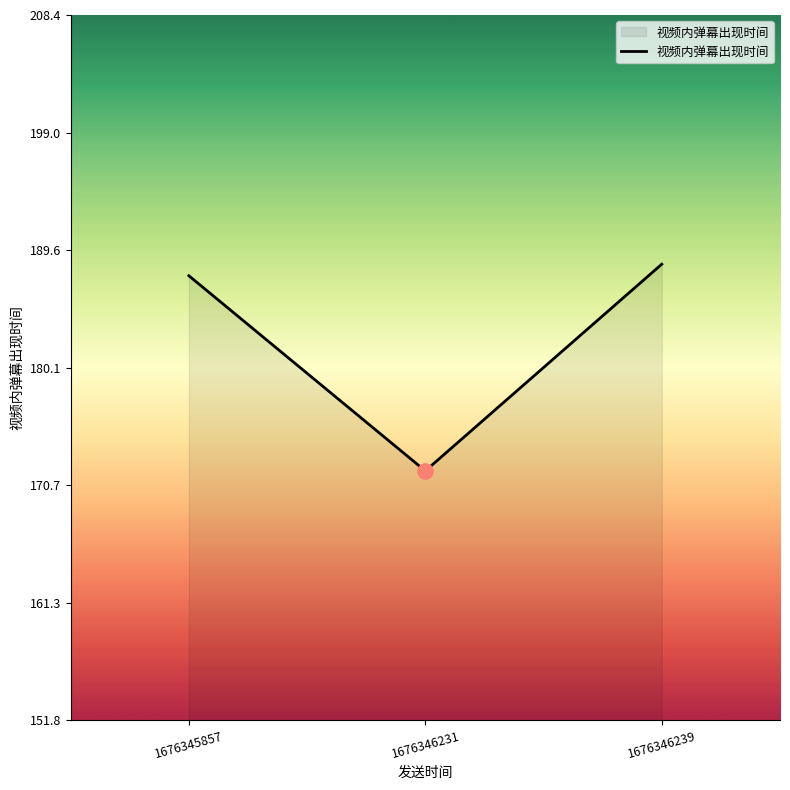

What is the change in value from 1676346231 to 1676346239?

+16.6